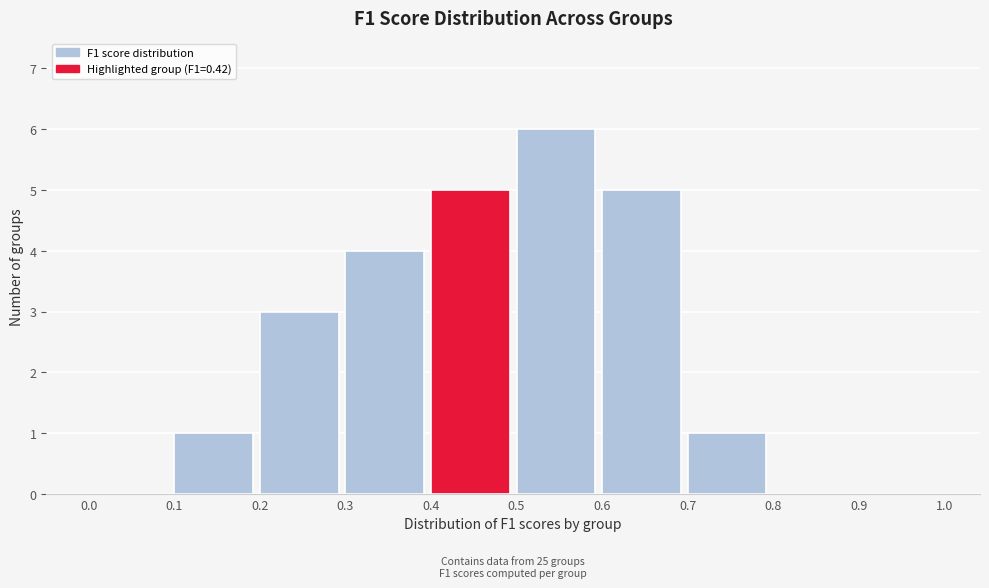

Over which range of the x-axis is the bar tallest?

0.5 to 0.6